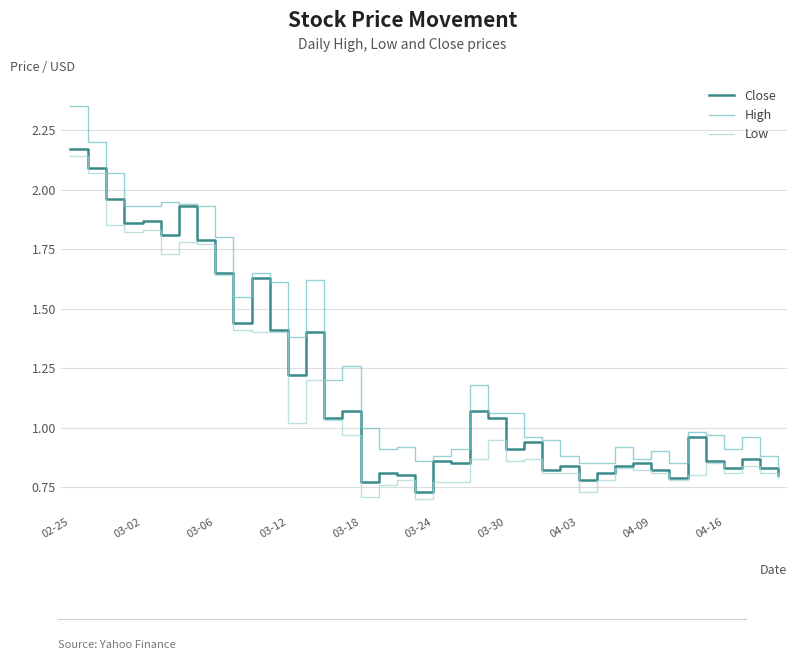

Which series has the widest spread of values?

High